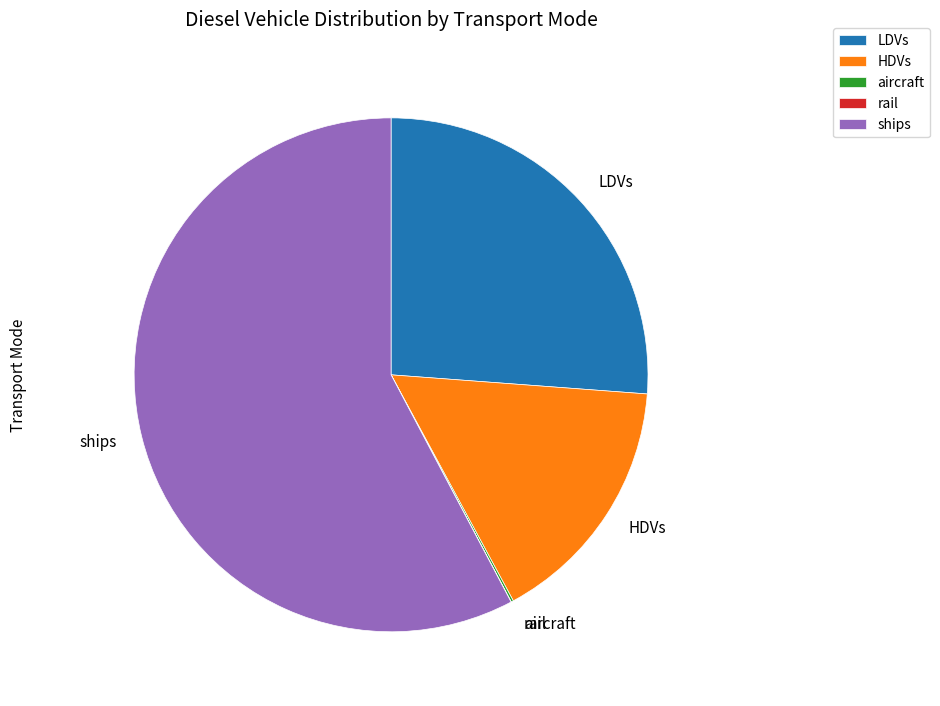

Approximately how many times larger is the value at ships compared to LDVs?

2.2